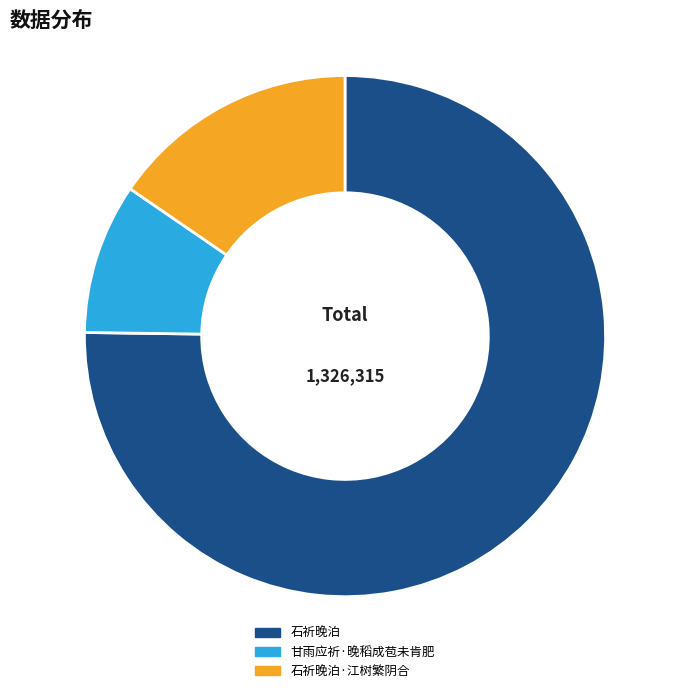

Rank the categories by value from highest to lowest.

石祈晚泊, 石祈晚泊·江树繁阴合, 甘雨应祈·晚稻成苞未肯肥